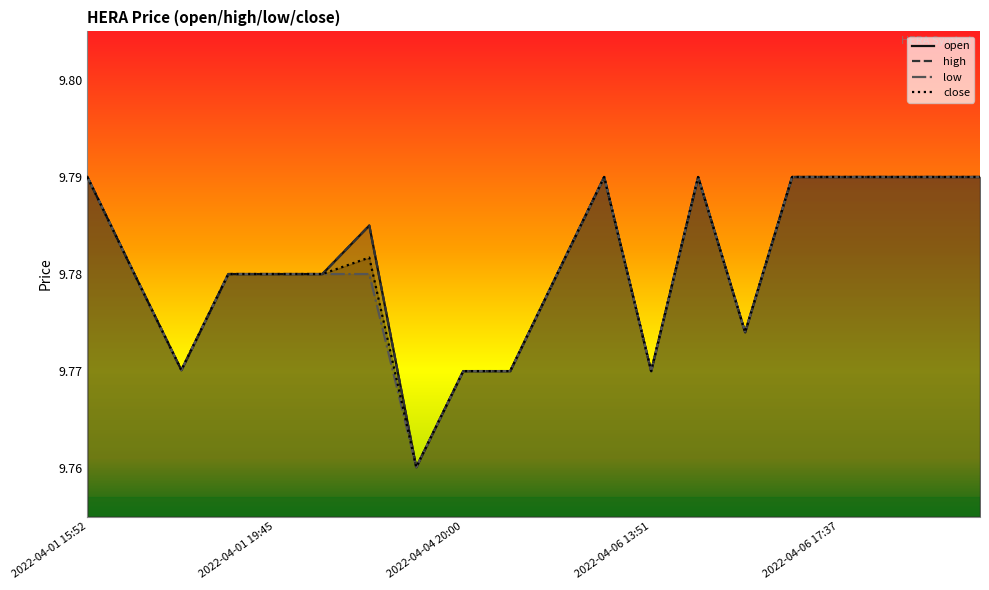

Does the chart have visible grid lines?

No